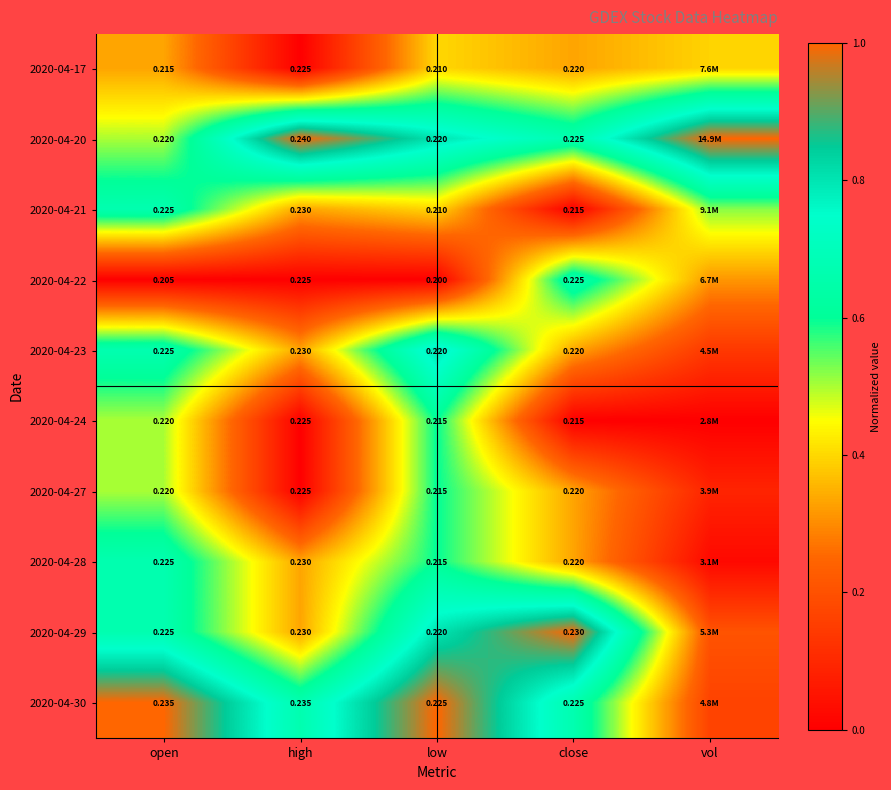

Is the value of 2020-04-23 at low greater than the value of 2020-04-30 at high?

No